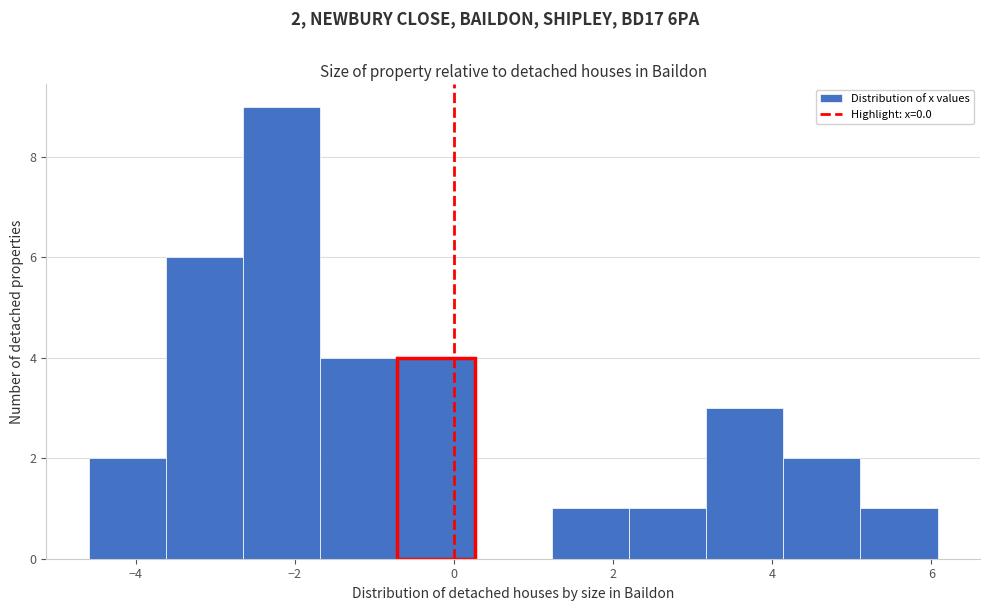

Over which range of the x-axis is the bar tallest?

-2.6 to -1.6